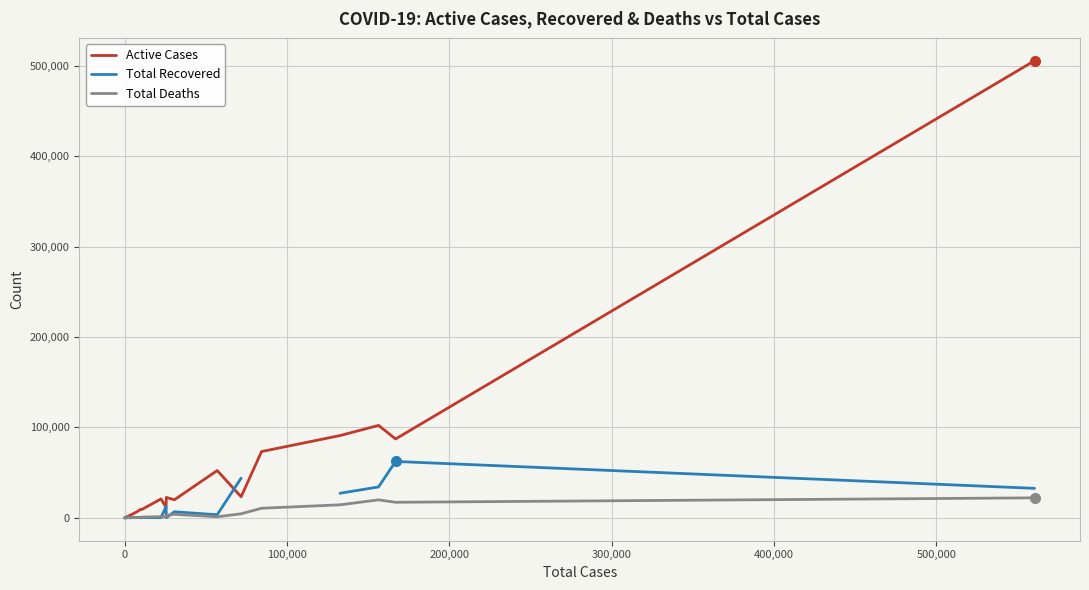

How many lines are shown in the chart?

3